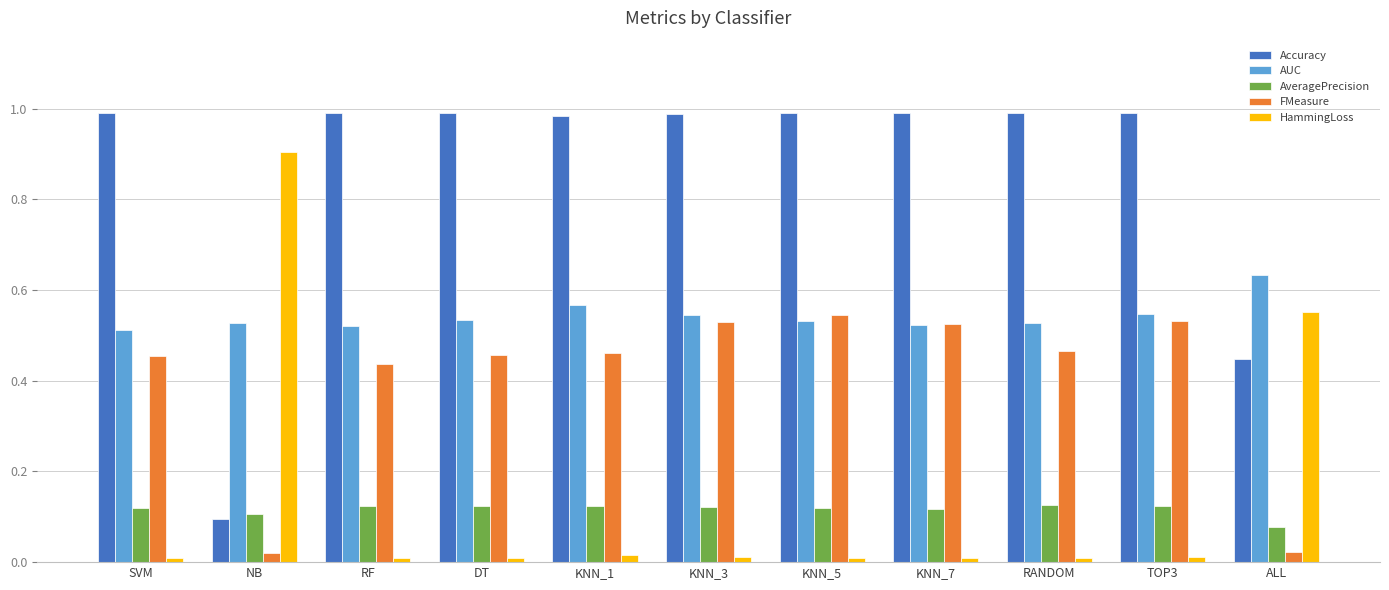

List the series in order of their peak value, highest first.

Accuracy, HammingLoss, AUC, FMeasure, AveragePrecision